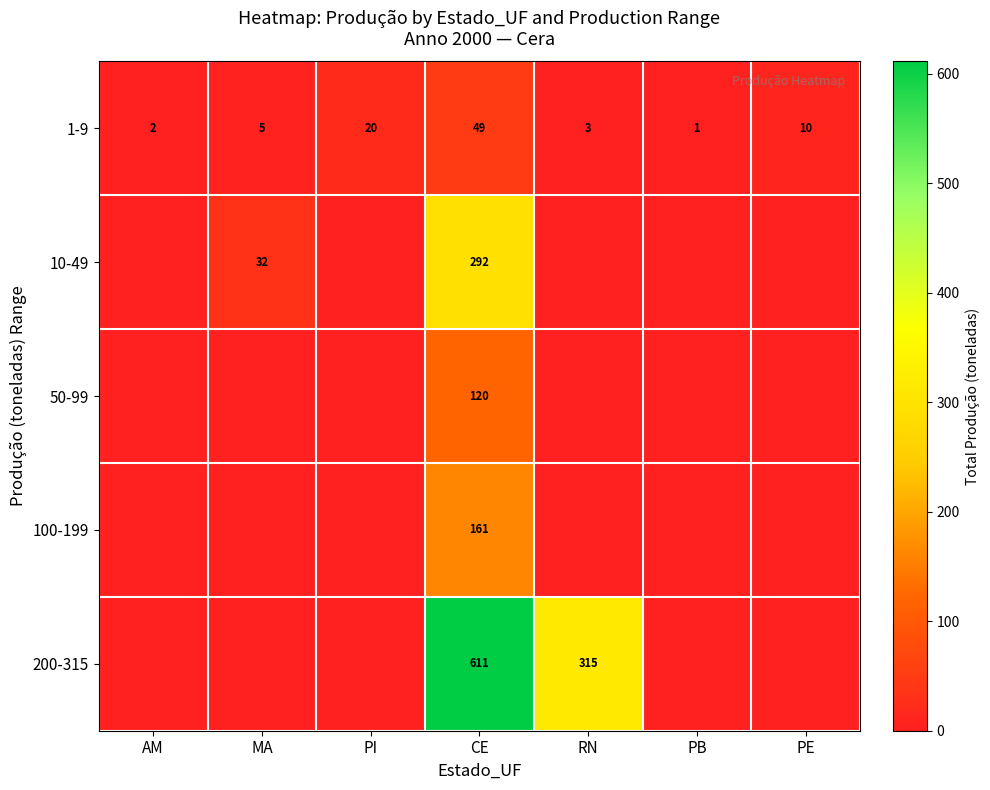

Rank the categories by 1-9 value from lowest to highest.

PB, AM, RN, MA, PE, PI, CE